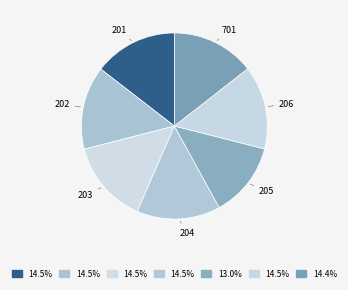

Is there a majority slice in this chart?

No